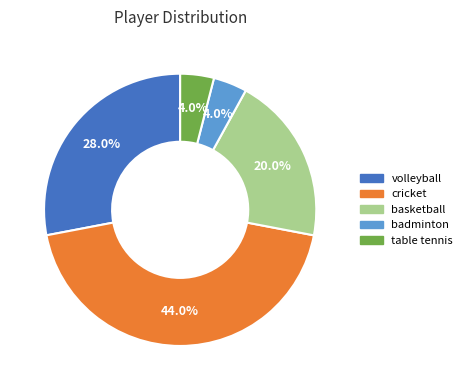

To the nearest percent, what is the difference between the largest and smallest slice percentages?

40%